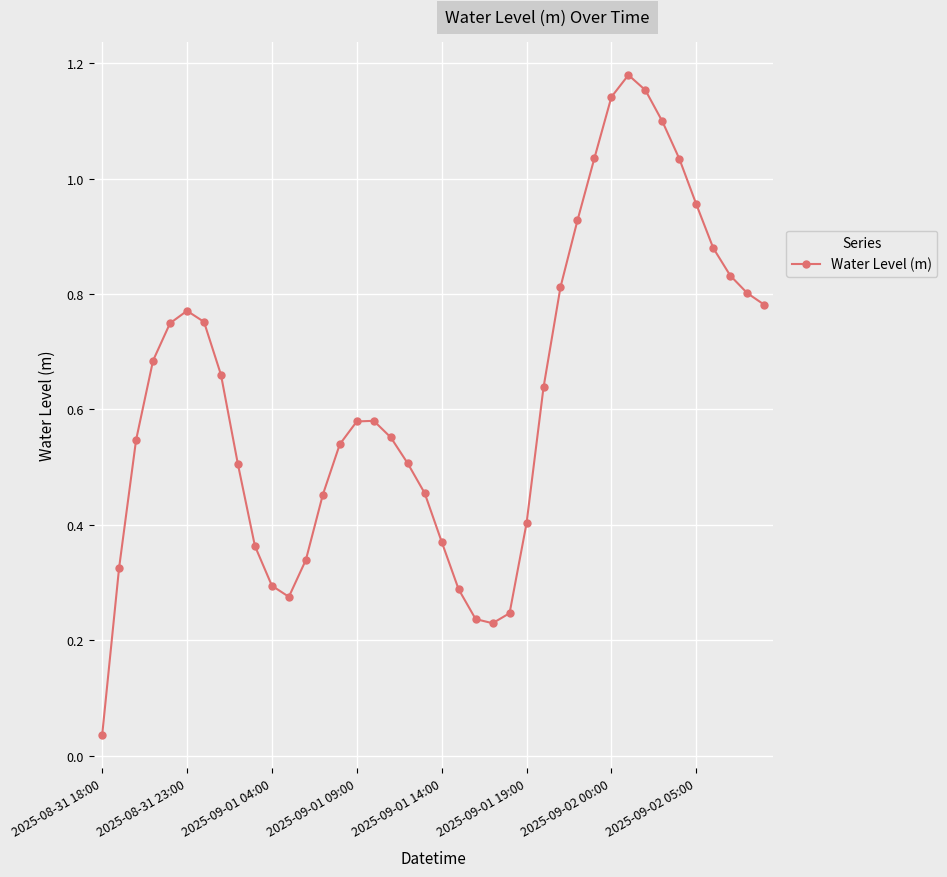

What is the sum of all values?

25.0